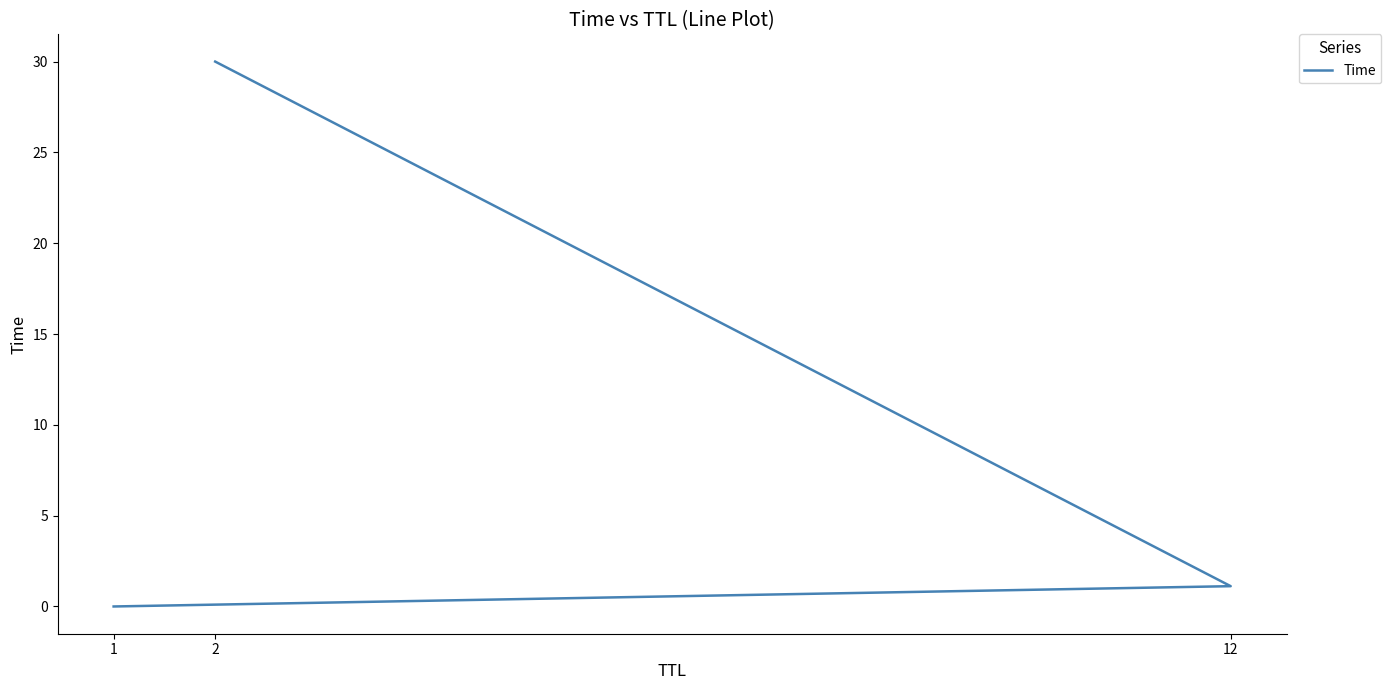

How many values are below 1?

1